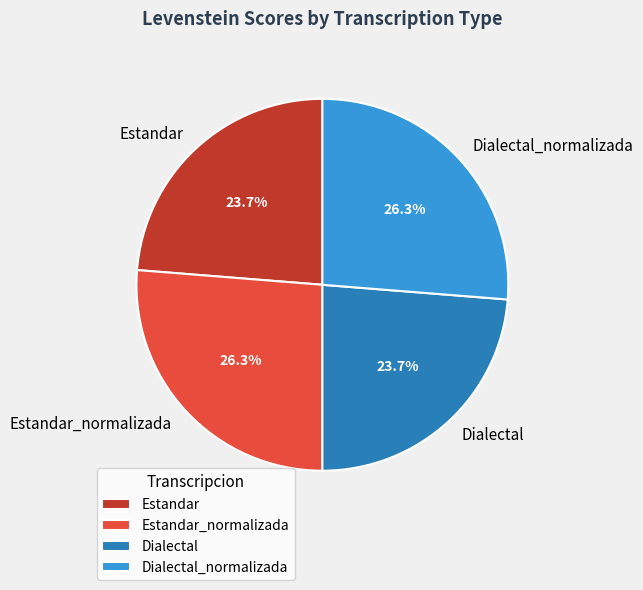

Does Estandar account for over 50% of the chart?

No